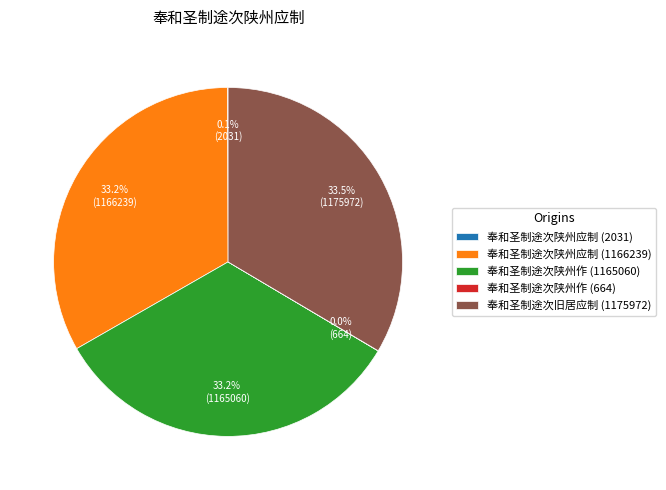

Does 奉和圣制途次陕州应制 (1166239) represent more than half of the total?

No